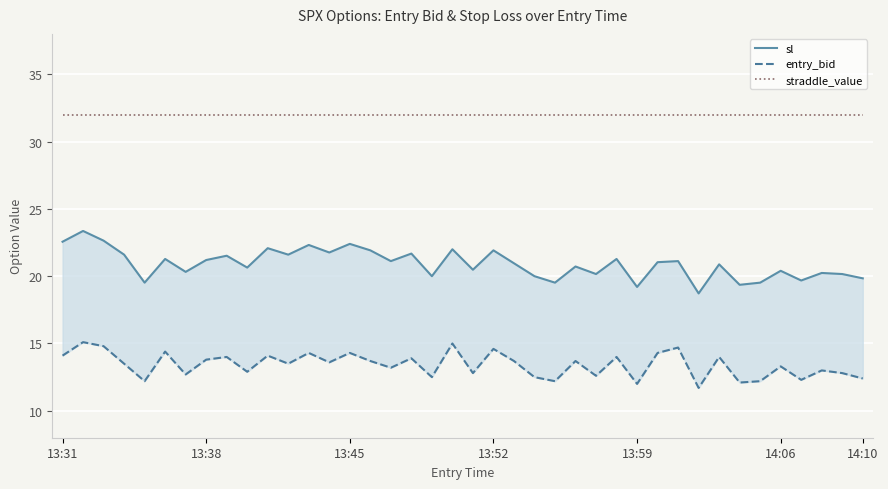

At how many categories does at least one series exceed 12?

40